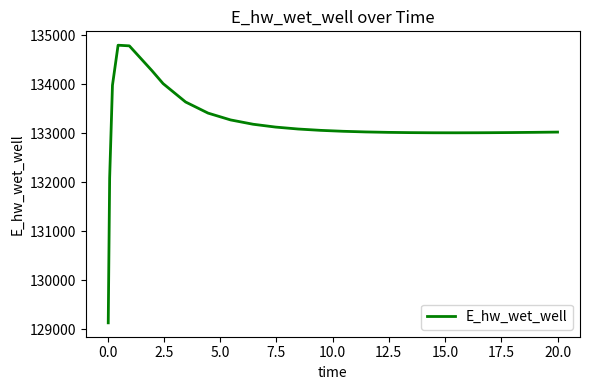

What is the average value?

133156.3